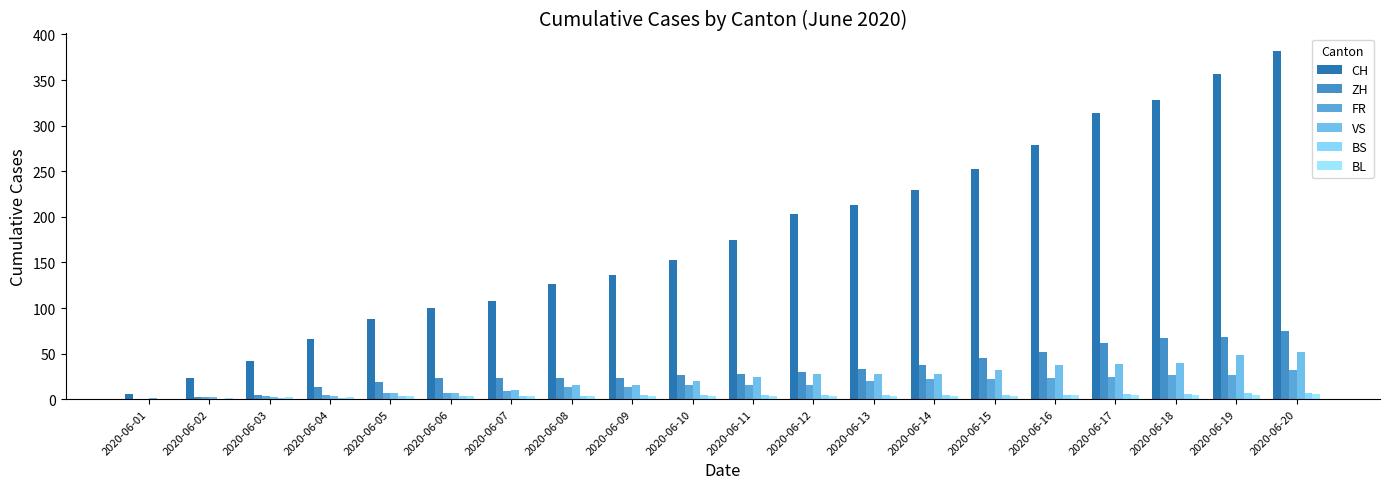

Does the chart contain stacked bars?

No